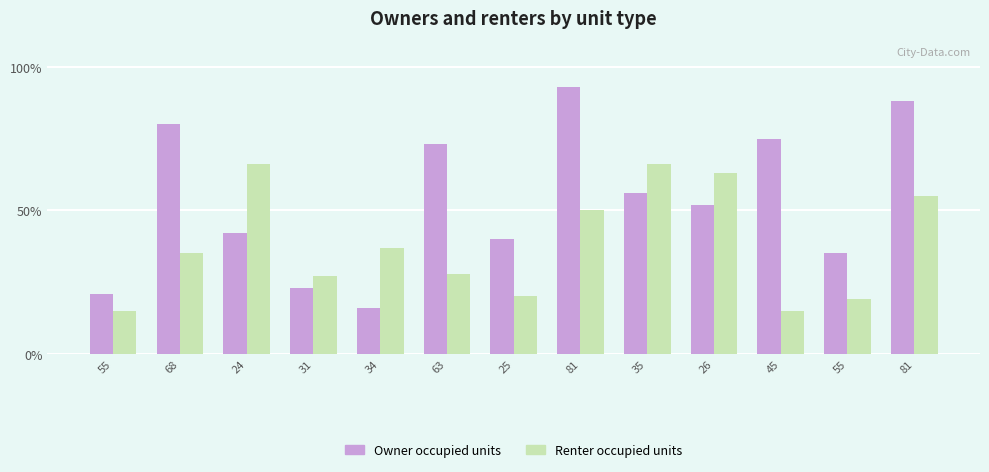

List the series in order of their overall mean, highest first.

Owner occupied units, Renter occupied units